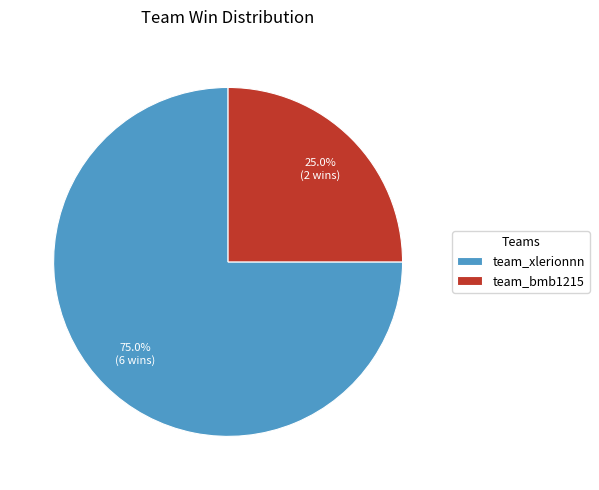

Approximately how many times larger is the value at team_xlerionnn compared to team_bmb1215?

3.0